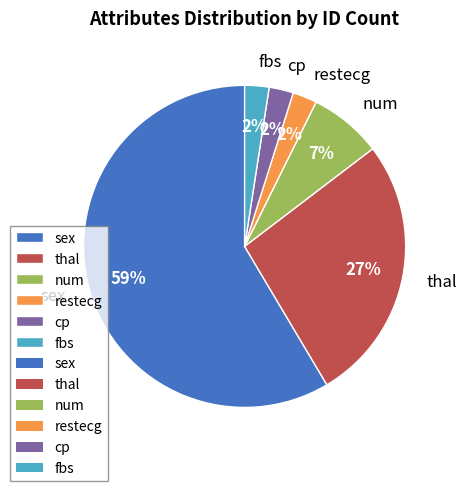

To the nearest percent, what is the combined percentage of num and thal?

34%